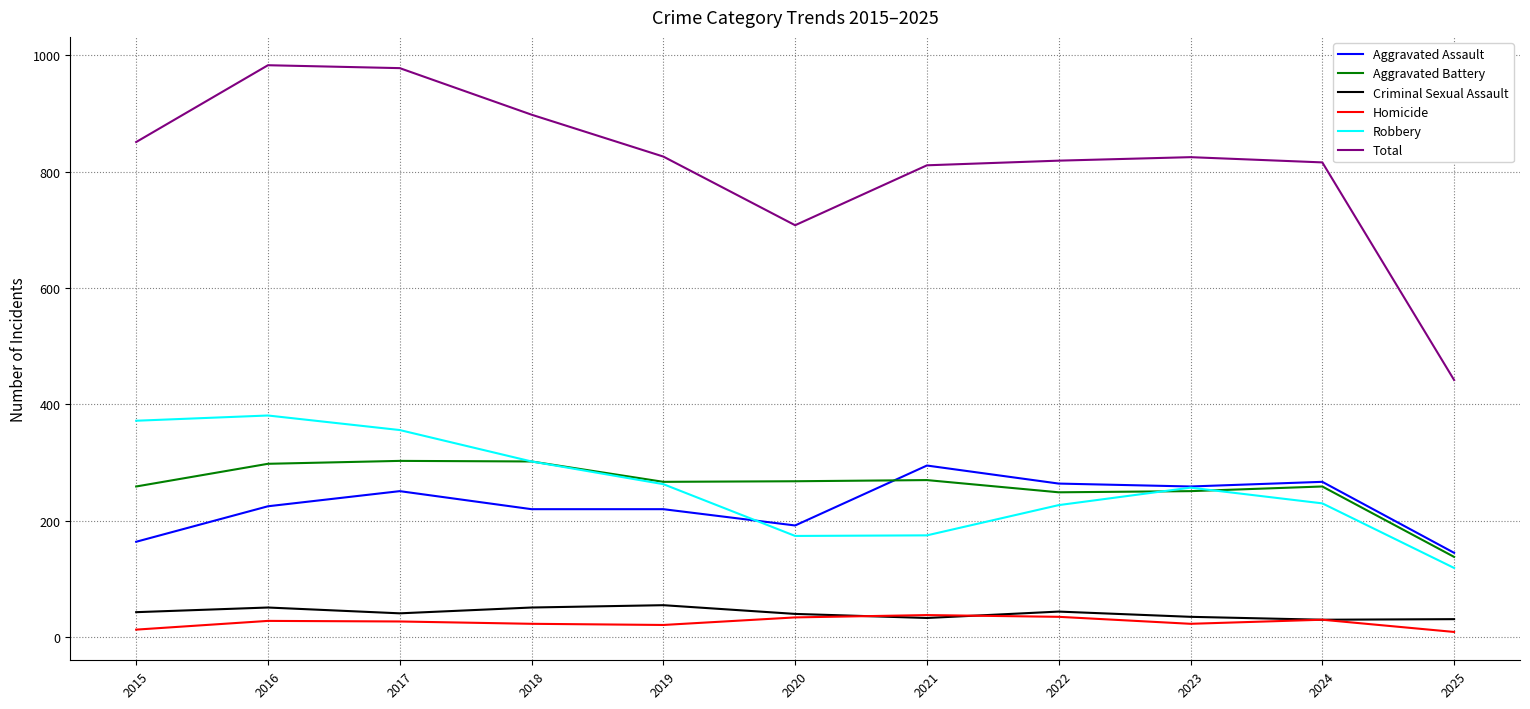

True or false: Robbery has a value of 263 at 2019.

True